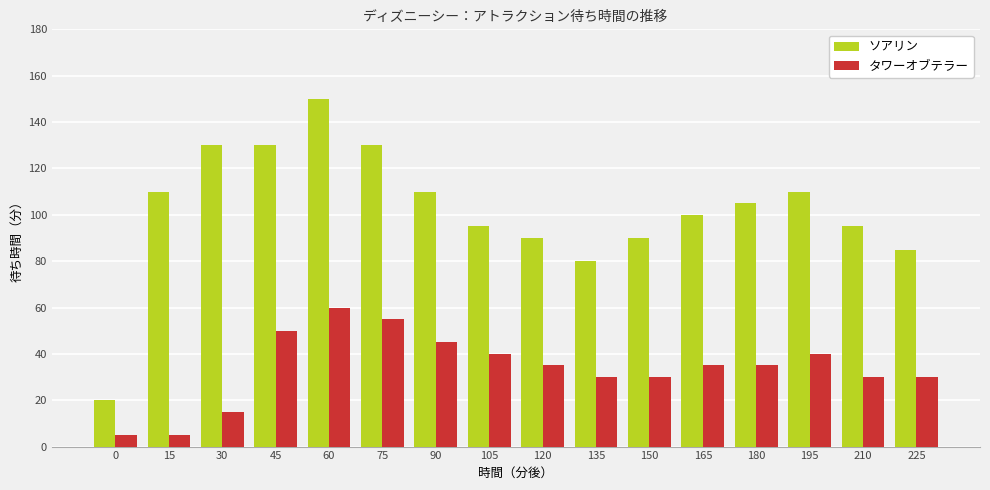

Where does the ソアリン series first go above 105?

15